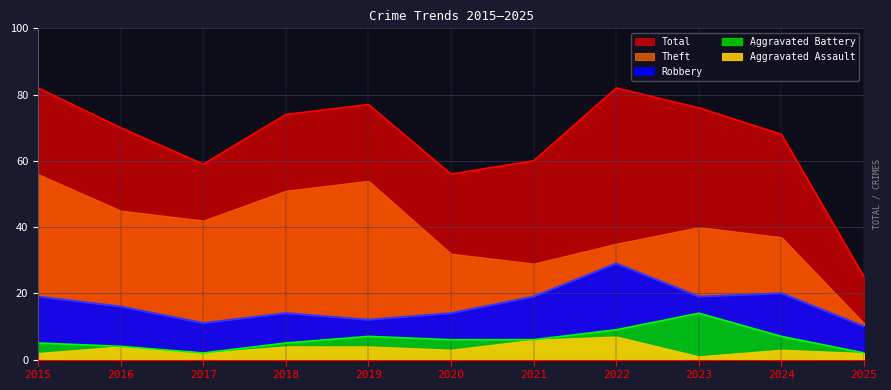

What is the value of the Robbery point at the 7th from the left?

19